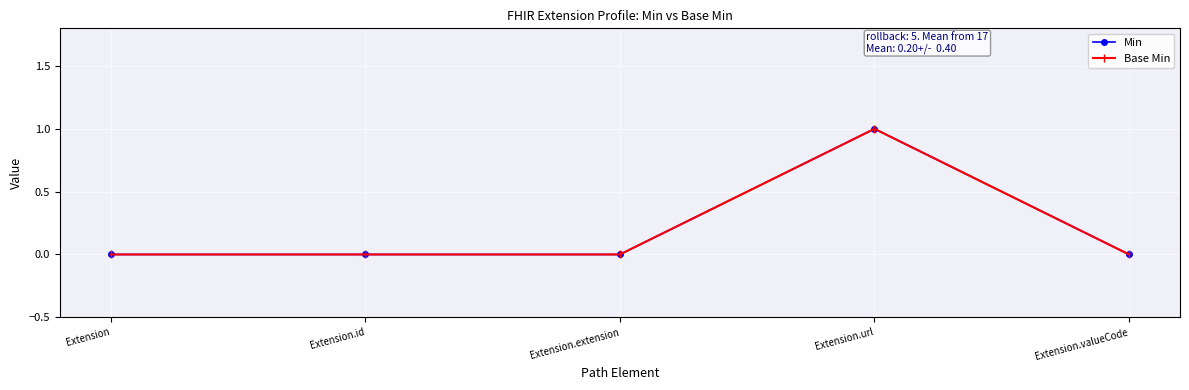

Which series has the largest total across all categories?

Min